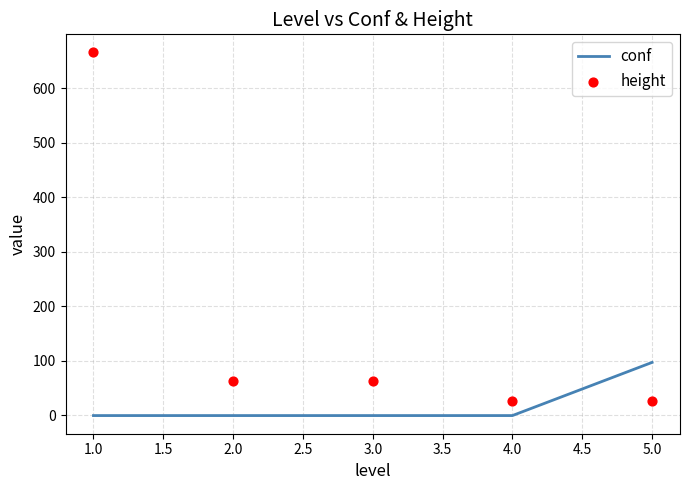

What are all the series names shown in the legend?

conf, height